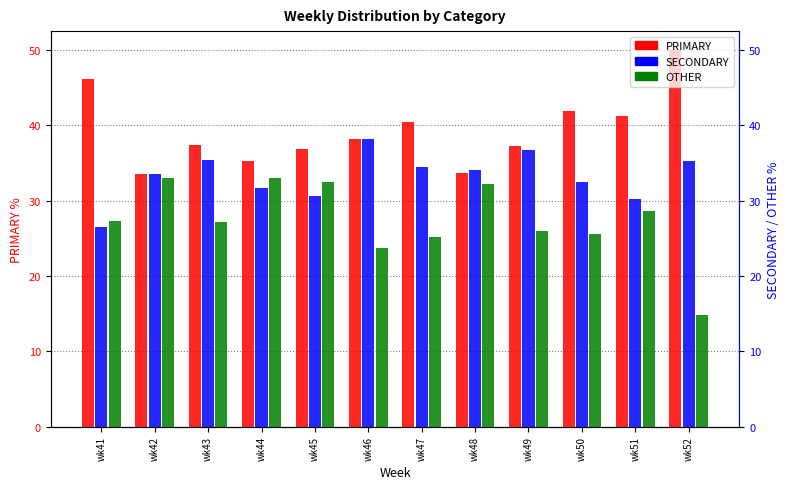

The PRIMARY series shows 50.0 at wk52. True or false?

True